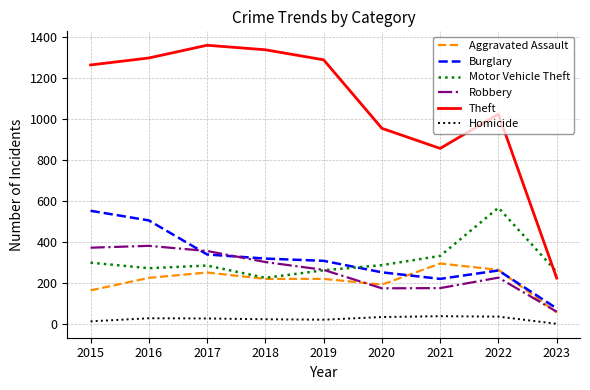

Is it true that Motor Vehicle Theft equals 132 at 2019?

False